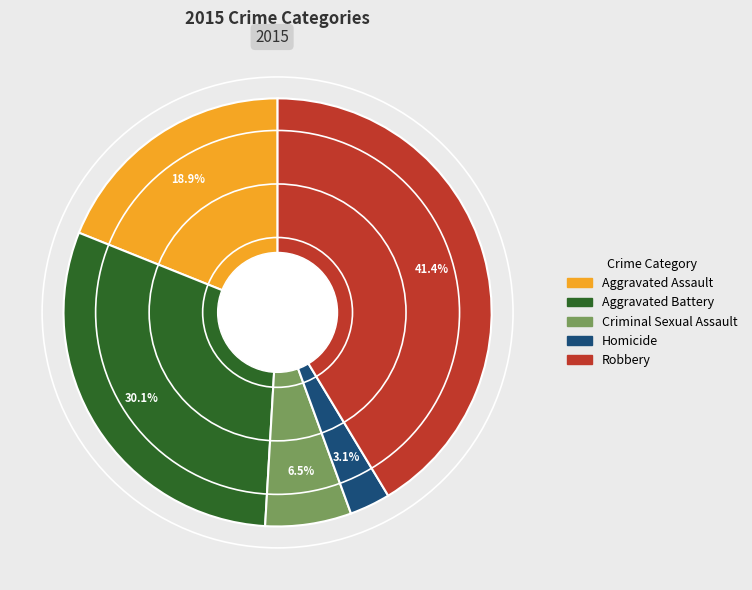

Is the sum of Criminal Sexual Assault and Homicide greater than half?

No